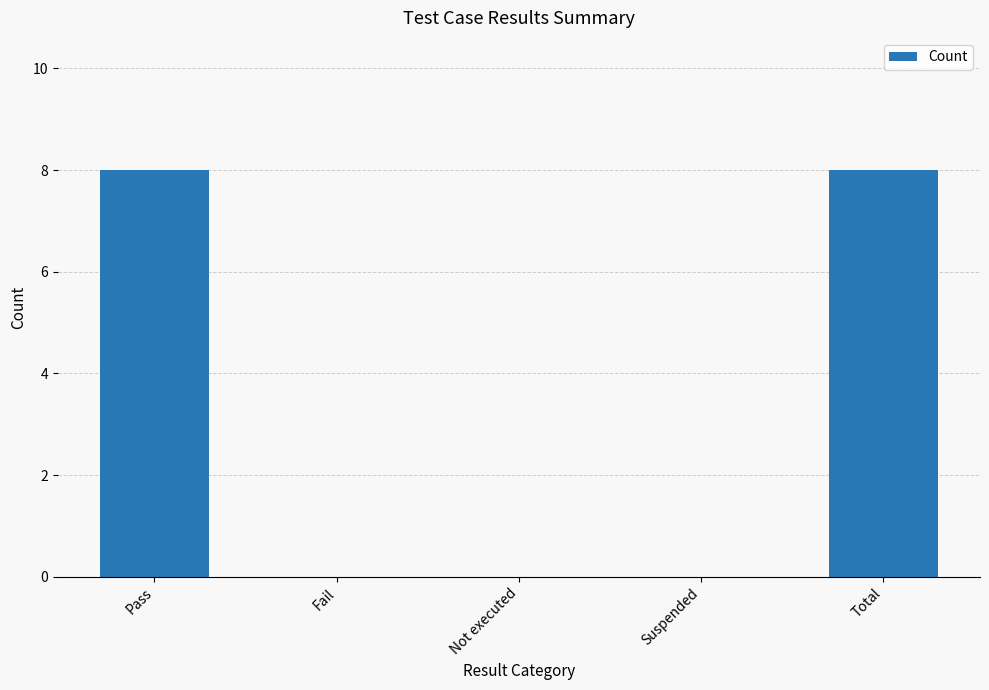

The chart shows a value of 12 at Pass. True or false?

False